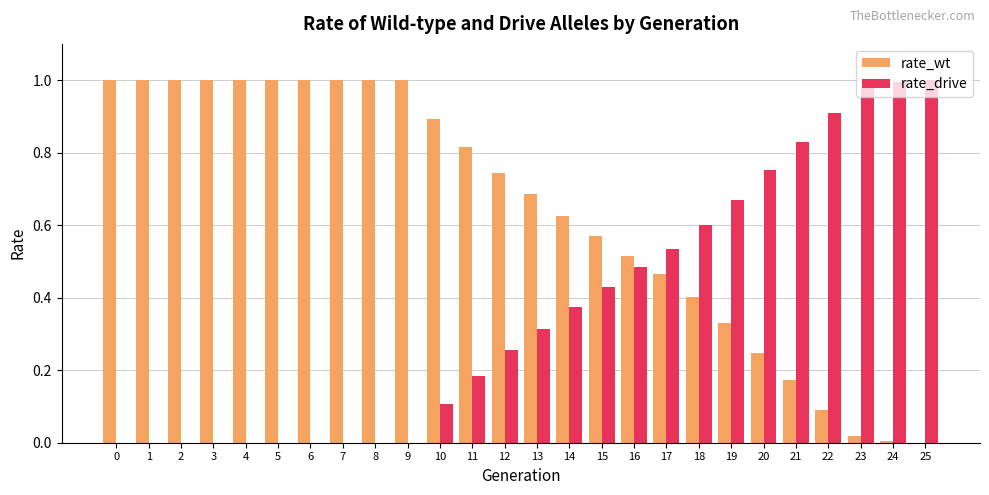

What are all the series names shown in the legend?

rate_wt, rate_drive